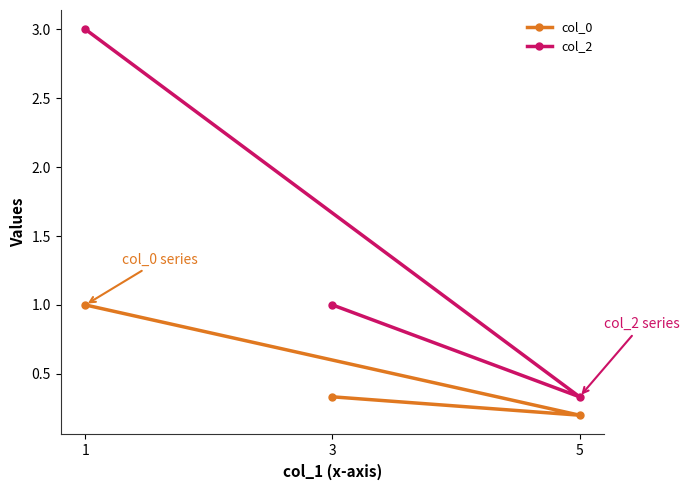

Where is col_0 nearest to the value 0?

5